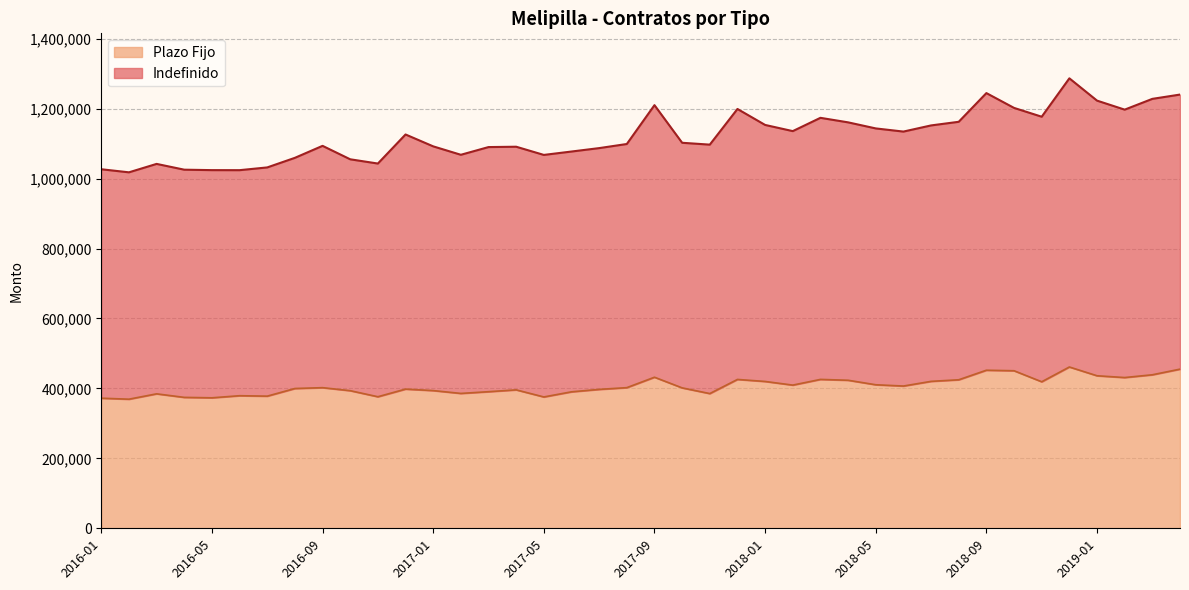

Where is Indefinido nearest to the value 1152442?

2018-07